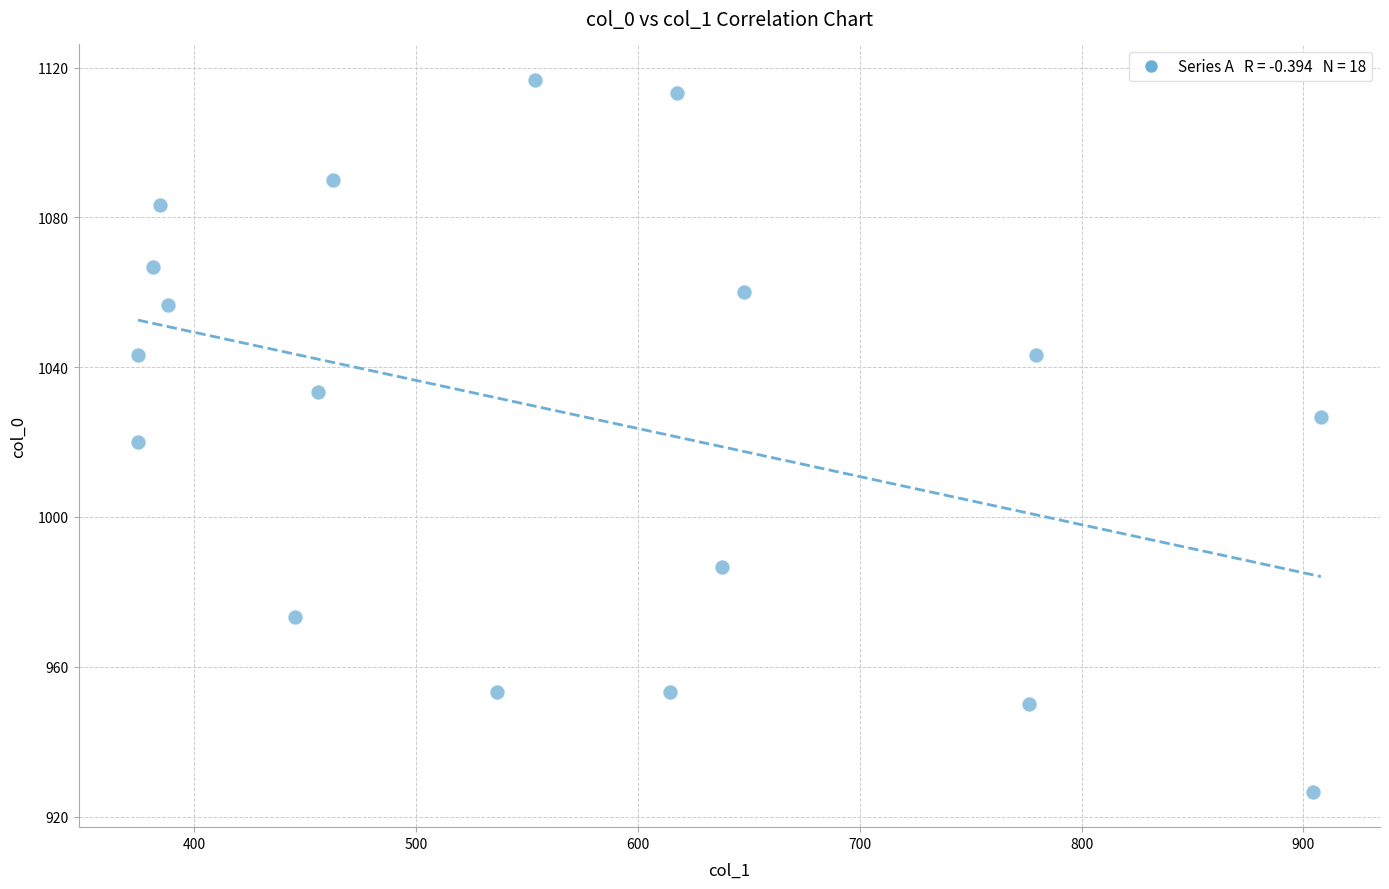

What is the range of Y values (max minus min)?

190.0